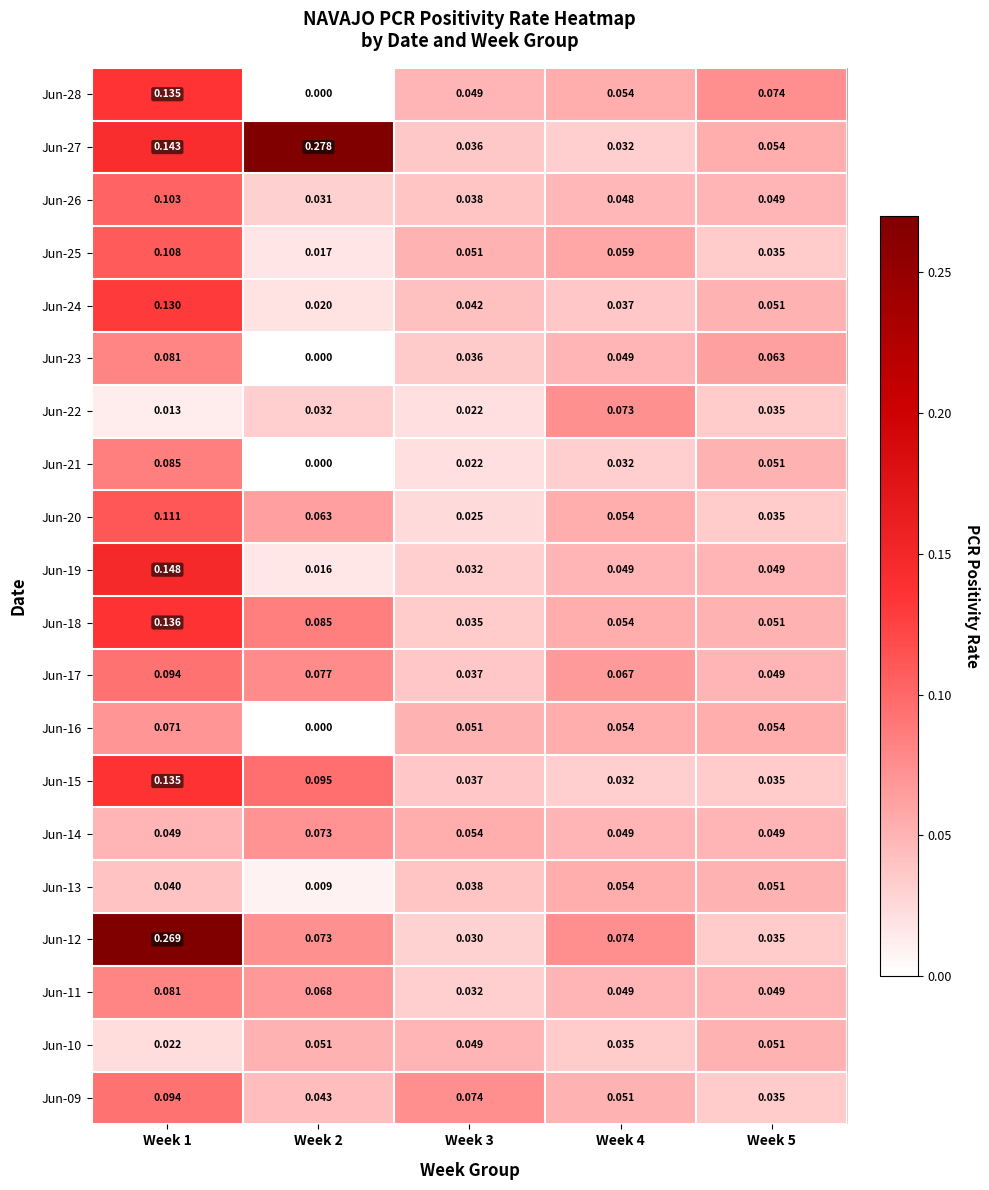

Which label corresponds to the smallest value in the chart?

Week 2